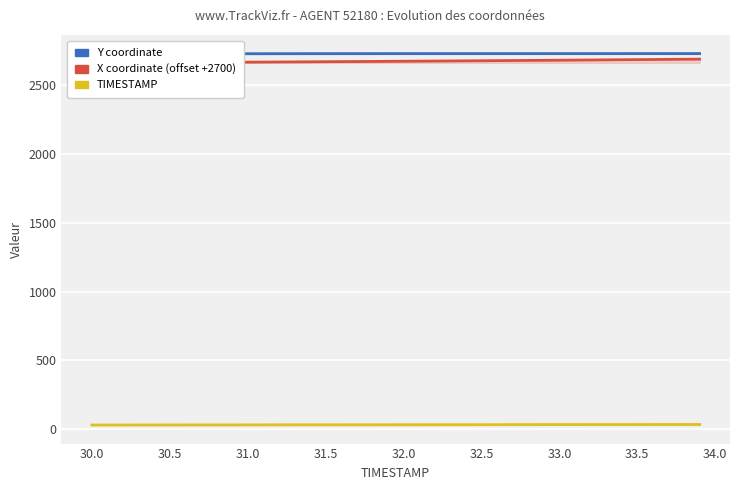

Is it true that X (offset +2700) equals 3663.6 at 32.5?

False